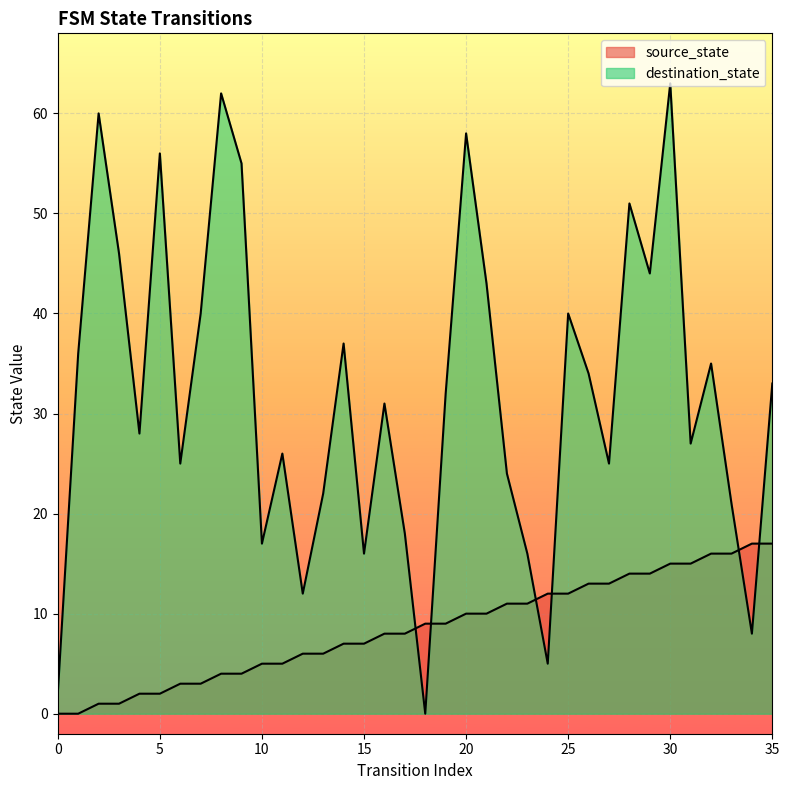

At which label does destination_state reach its minimum?

18